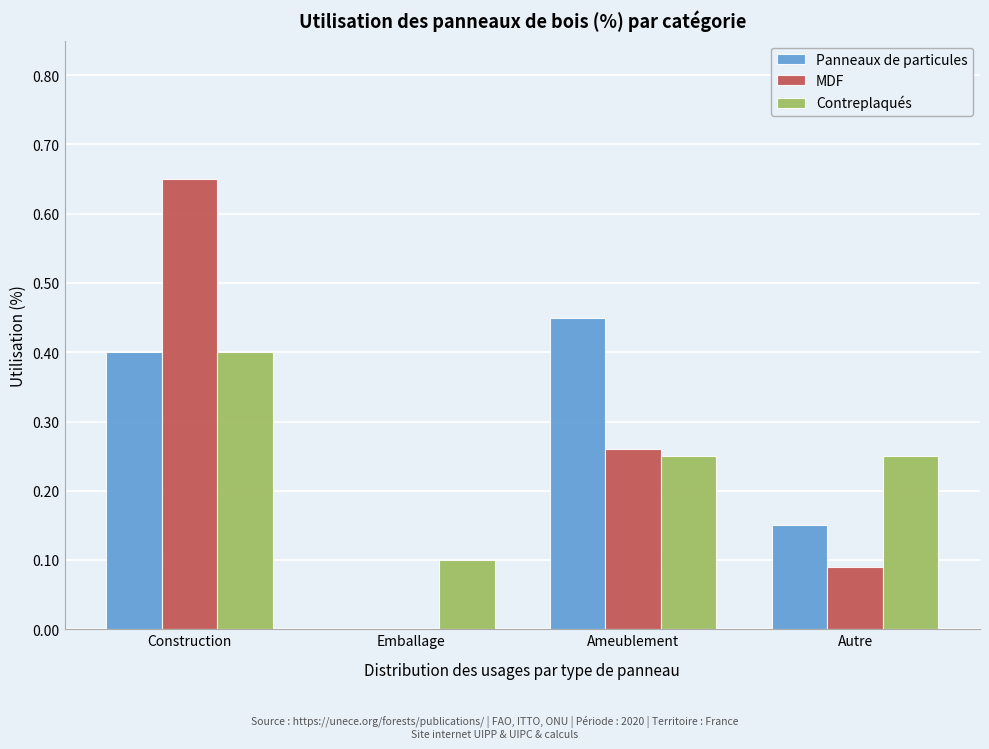

The value of Panneaux de particules at Autre is 0.2. True or false?

False